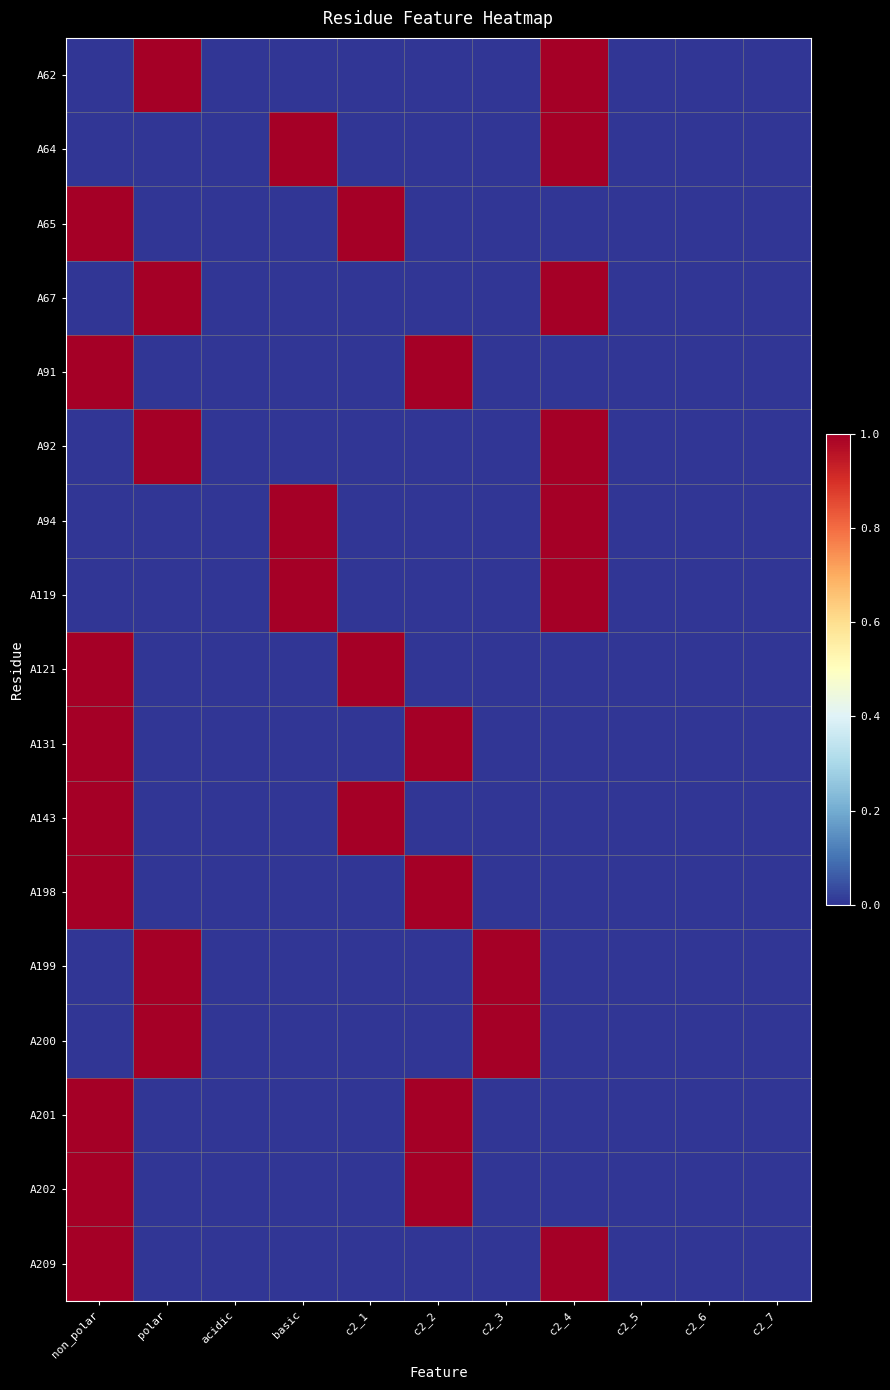

Reading left to right, extract all data points from this chart.

A62: non_polar=0	polar=1	acidic=0	basic=0	c2_1=0	c2_2=0	c2_3=0	c2_4=1	c2_5=0	c2_6=0	c2_7=0
A64: non_polar=0	polar=0	acidic=0	basic=1	c2_1=0	c2_2=0	c2_3=0	c2_4=1	c2_5=0	c2_6=0	c2_7=0
A65: non_polar=1	polar=0	acidic=0	basic=0	c2_1=1	c2_2=0	c2_3=0	c2_4=0	c2_5=0	c2_6=0	c2_7=0
A67: non_polar=0	polar=1	acidic=0	basic=0	c2_1=0	c2_2=0	c2_3=0	c2_4=1	c2_5=0	c2_6=0	c2_7=0
A91: non_polar=1	polar=0	acidic=0	basic=0	c2_1=0	c2_2=1	c2_3=0	c2_4=0	c2_5=0	c2_6=0	c2_7=0
A92: non_polar=0	polar=1	acidic=0	basic=0	c2_1=0	c2_2=0	c2_3=0	c2_4=1	c2_5=0	c2_6=0	c2_7=0
A94: non_polar=0	polar=0	acidic=0	basic=1	c2_1=0	c2_2=0	c2_3=0	c2_4=1	c2_5=0	c2_6=0	c2_7=0
A119: non_polar=0	polar=0	acidic=0	basic=1	c2_1=0	c2_2=0	c2_3=0	c2_4=1	c2_5=0	c2_6=0	c2_7=0
A121: non_polar=1	polar=0	acidic=0	basic=0	c2_1=1	c2_2=0	c2_3=0	c2_4=0	c2_5=0	c2_6=0	c2_7=0
A131: non_polar=1	polar=0	acidic=0	basic=0	c2_1=0	c2_2=1	c2_3=0	c2_4=0	c2_5=0	c2_6=0	c2_7=0
A143: non_polar=1	polar=0	acidic=0	basic=0	c2_1=1	c2_2=0	c2_3=0	c2_4=0	c2_5=0	c2_6=0	c2_7=0
A198: non_polar=1	polar=0	acidic=0	basic=0	c2_1=0	c2_2=1	c2_3=0	c2_4=0	c2_5=0	c2_6=0	c2_7=0
A199: non_polar=0	polar=1	acidic=0	basic=0	c2_1=0	c2_2=0	c2_3=1	c2_4=0	c2_5=0	c2_6=0	c2_7=0
A200: non_polar=0	polar=1	acidic=0	basic=0	c2_1=0	c2_2=0	c2_3=1	c2_4=0	c2_5=0	c2_6=0	c2_7=0
A201: non_polar=1	polar=0	acidic=0	basic=0	c2_1=0	c2_2=1	c2_3=0	c2_4=0	c2_5=0	c2_6=0	c2_7=0
A202: non_polar=1	polar=0	acidic=0	basic=0	c2_1=0	c2_2=1	c2_3=0	c2_4=0	c2_5=0	c2_6=0	c2_7=0
A209: non_polar=1	polar=0	acidic=0	basic=0	c2_1=0	c2_2=0	c2_3=0	c2_4=1	c2_5=0	c2_6=0	c2_7=0